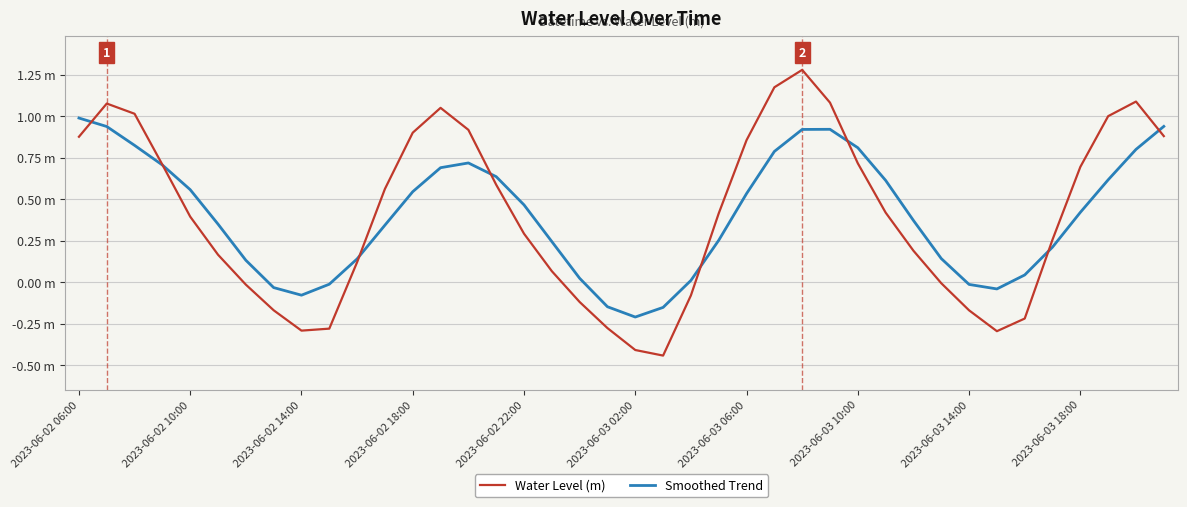

What is the difference between the maximum and minimum values in the Smoothed Trend series?

1.2